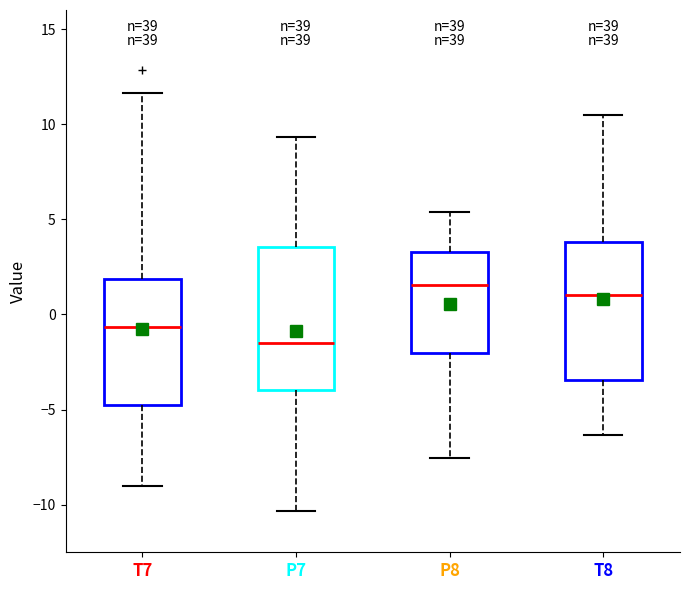

Reading left to right, read every box against the y-axis: the position of its median line, the range the box covers, and the ends of its whiskers. The values are not printed on the chart, so give them approximately, as read against the axis.

T7: median -0.5, box -5.0 to 2.0, whiskers -9.0 to 11.5
P7: median -1.5, box -4.0 to 3.5, whiskers -10.5 to 9.5
P8: median 1.5, box -2.0 to 3.5, whiskers -7.5 to 5.5
T8: median 1.0, box -3.5 to 4.0, whiskers -6.5 to 10.5